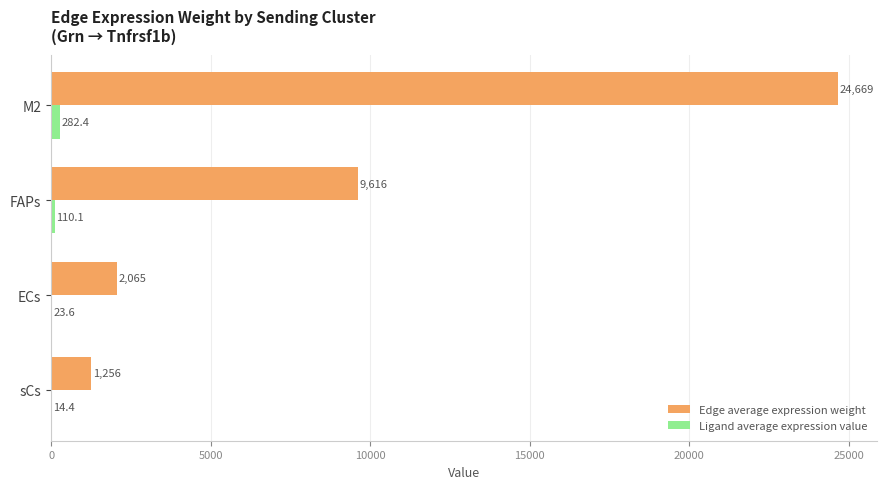

Which series changed the most between sCs and M2?

Edge average expression weight